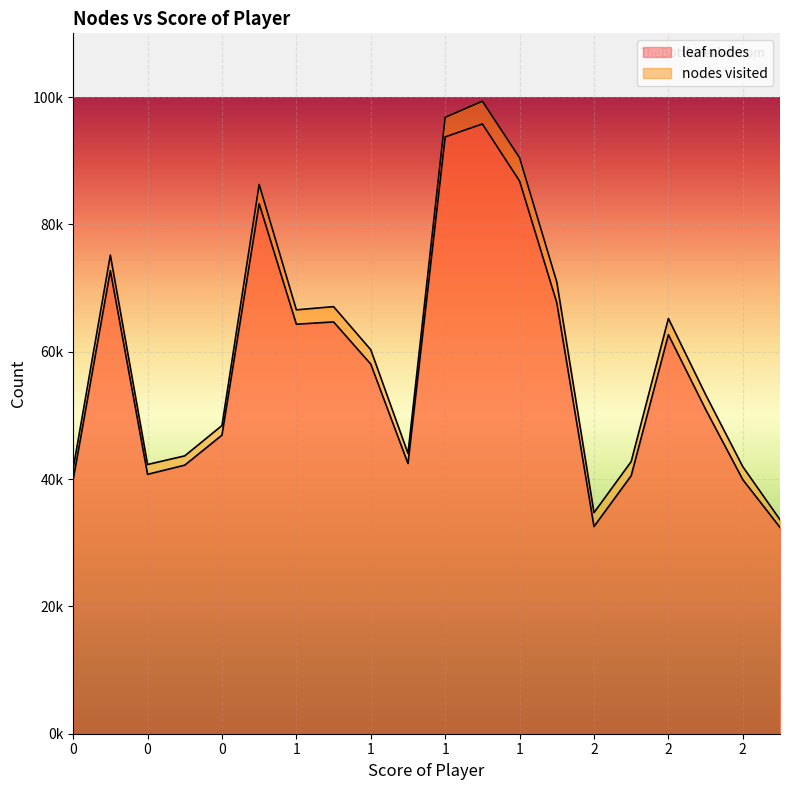

Does the chart display data point markers on the line(s)?

No